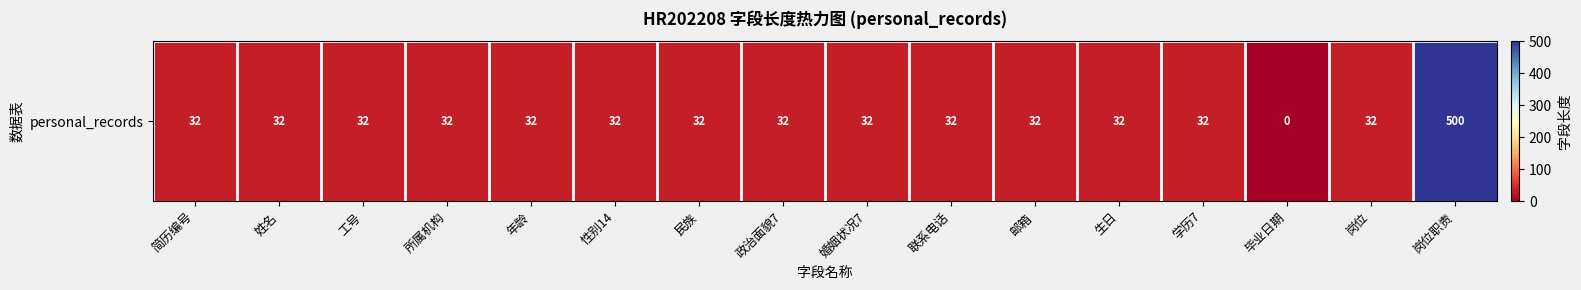

Reading left to right, list all the values displayed in this chart.

简历编号=32	姓名=32	工号=32	所属机构=32	年龄=32	性别14=32	民族=32	政治面貌7=32	婚姻状况7=32	联系电话=32	邮箱=32	生日=32	学历7=32	毕业日期=0	岗位=32	岗位职责=500